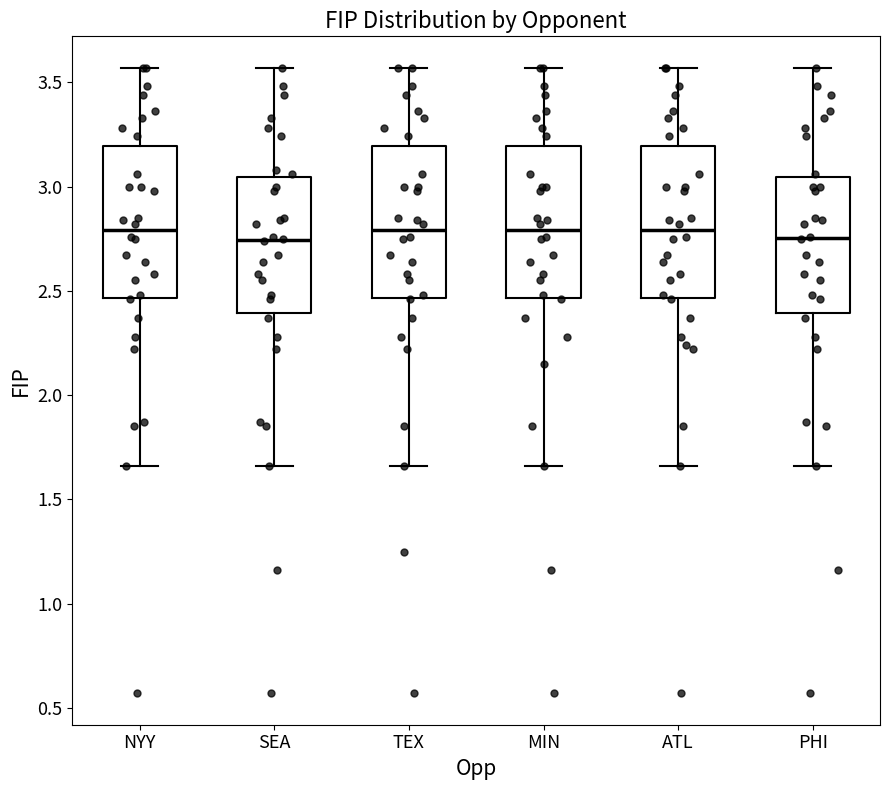

Reading left to right, transcribe this box plot: for each box, give where its median line is, the range the box spans, and where its two whiskers end, as read against the y-axis. The values are not printed on the chart, so give them approximately, as read against the axis.

NYY: median 2.80, box 2.45 to 3.20, whiskers 1.65 to 3.55
SEA: median 2.75, box 2.40 to 3.05, whiskers 1.65 to 3.55
TEX: median 2.80, box 2.45 to 3.20, whiskers 1.65 to 3.55
MIN: median 2.80, box 2.45 to 3.20, whiskers 1.65 to 3.55
ATL: median 2.80, box 2.45 to 3.20, whiskers 1.65 to 3.55
PHI: median 2.75, box 2.40 to 3.05, whiskers 1.65 to 3.55